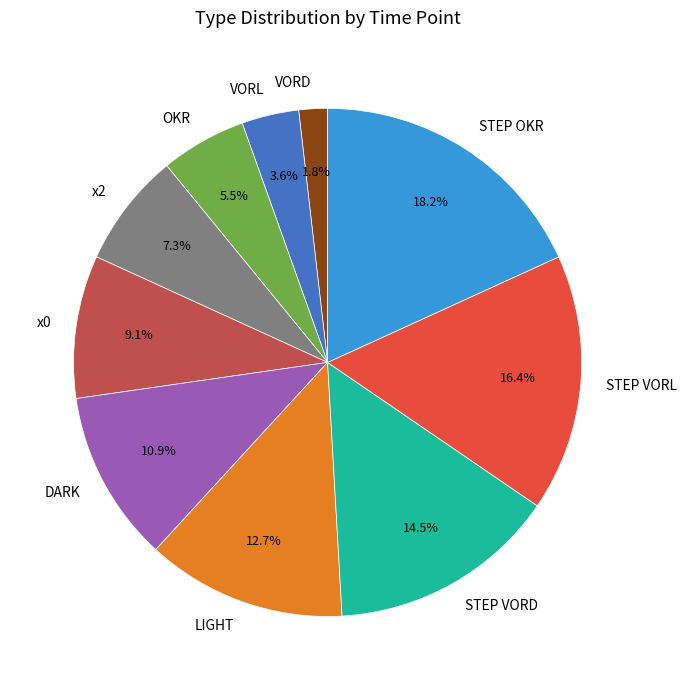

Is OKR the majority of the pie?

No